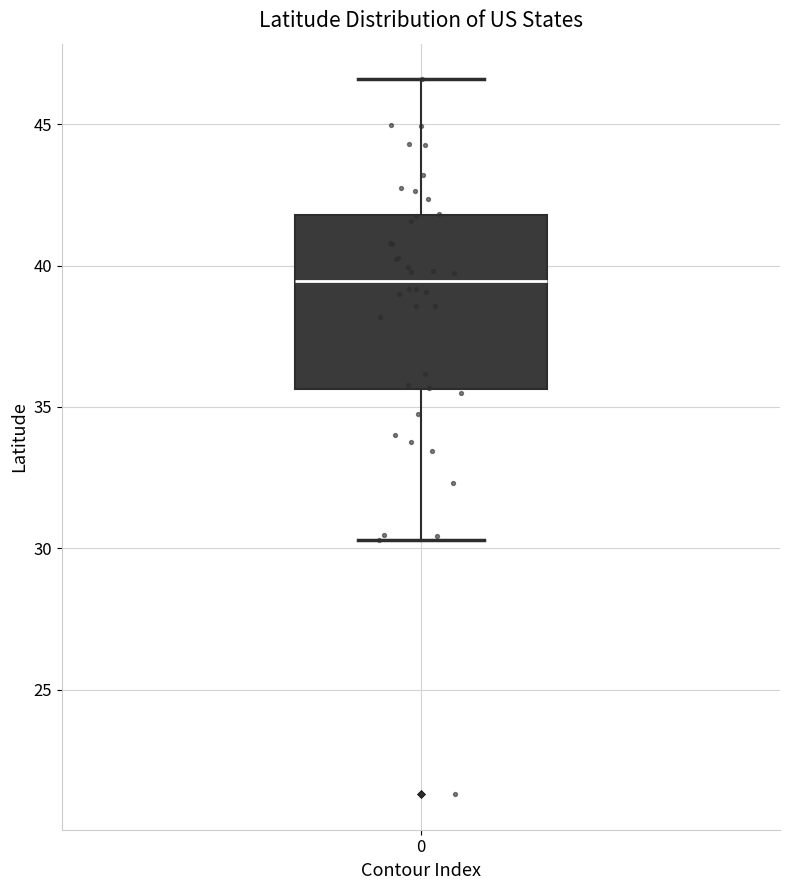

Read this box plot against the y-axis: the position of the median line, the range covered by the box, and the ends of both whiskers. The values are not printed on the chart, so give them approximately, as read against the axis.

median 39.5, box 35.5 to 42.0, whiskers 30.5 to 46.5